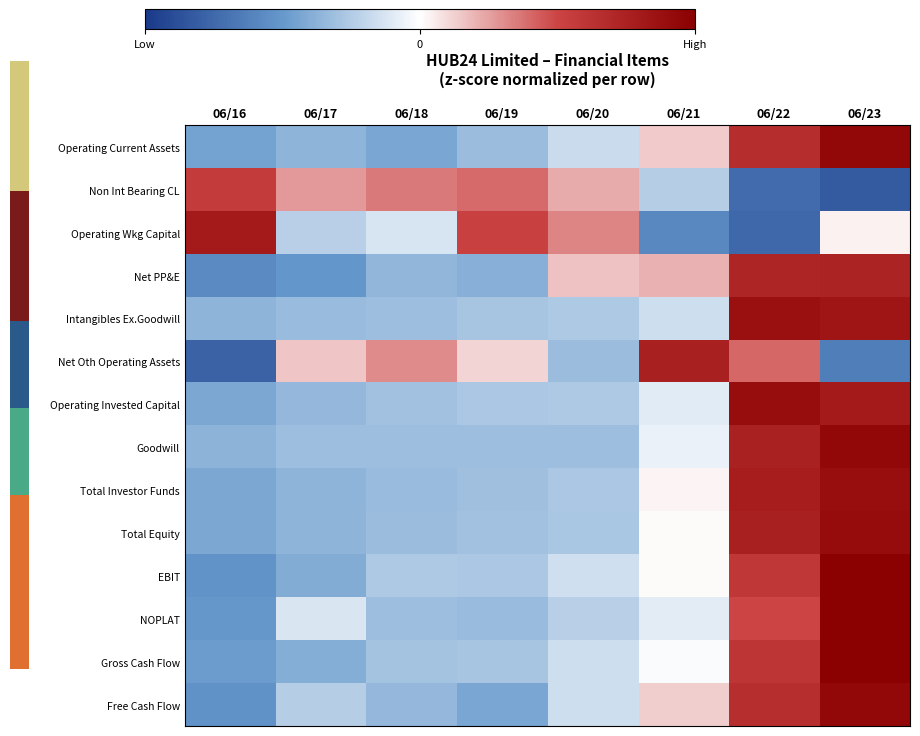

At 06/21, list the series in order from smallest to largest.

Operating Wkg Capital, Non Int Bearing CL, Intangibles Ex.Goodwill, Operating Invested Capital, NOPLAT, Goodwill, Gross Cash Flow, EBIT, Total Equity, Total Investor Funds, Free Cash Flow, Operating Current Assets, Net PP&E, Net Oth Operating Assets